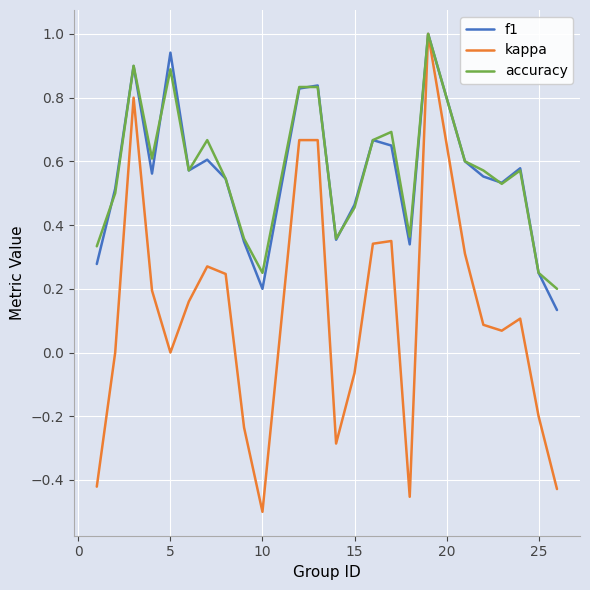

What is the highest value of the kappa series?

1.0